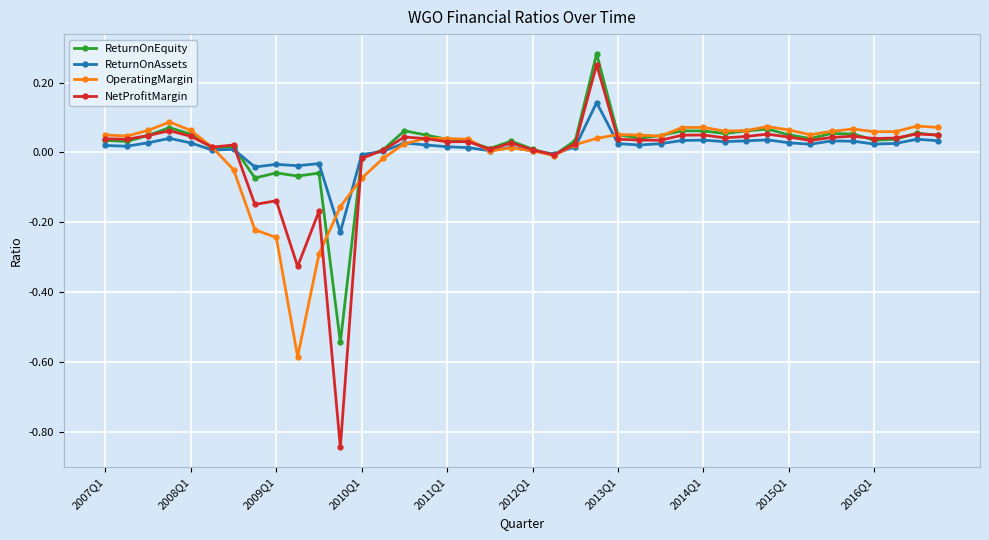

In NetProfitMargin, how many points are higher than both neighbors (excluding endpoints)?

12